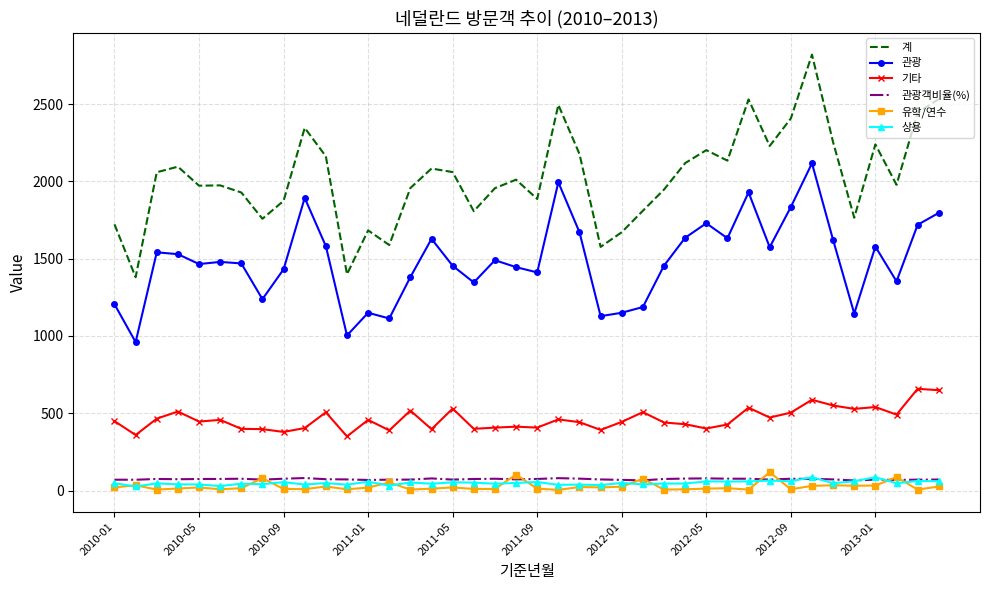

What is the difference between the maximum and minimum values in the 유학/연수 series?

114.0